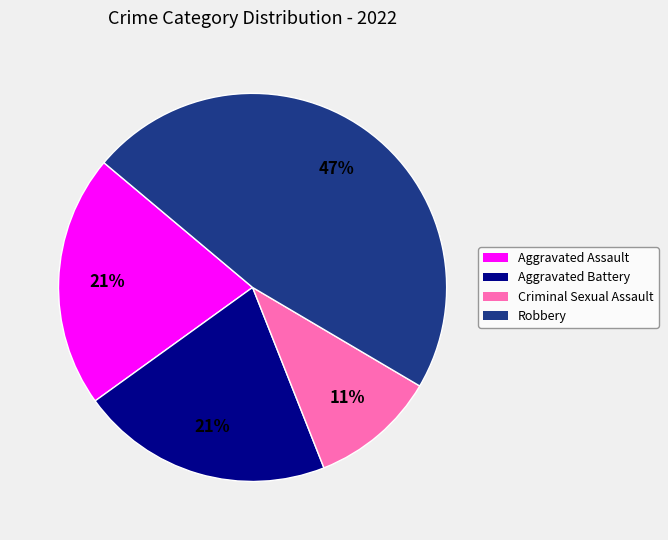

What is the largest slice in the pie chart?

Robbery